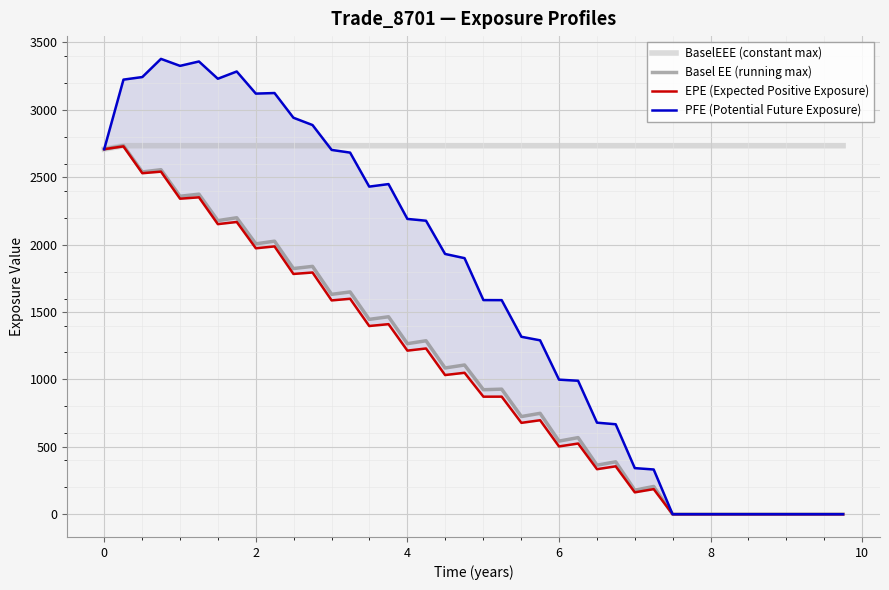

True or false: PFE (Potential Future Exposure) has more than 0 interior local peaks.

True